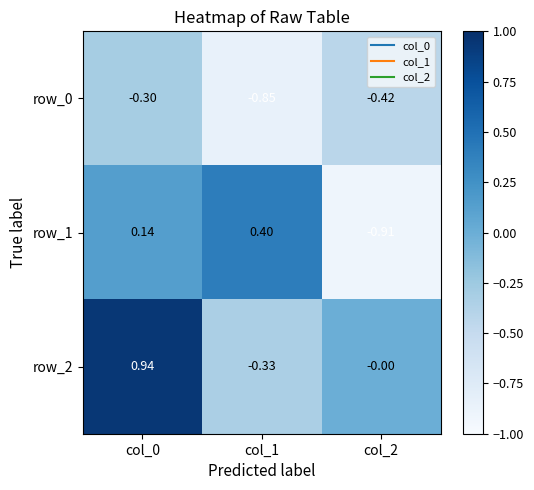

Is the value of row_0 at col_1 greater than the value of row_1 at col_1?

No